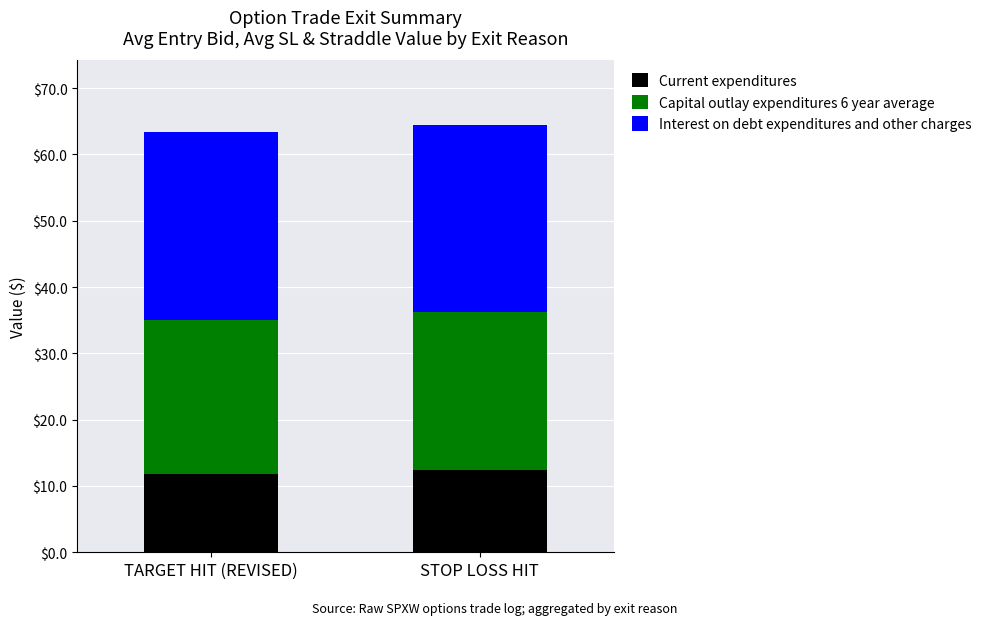

What is the total value across all series at TARGET HIT (REVISED)?

63.4